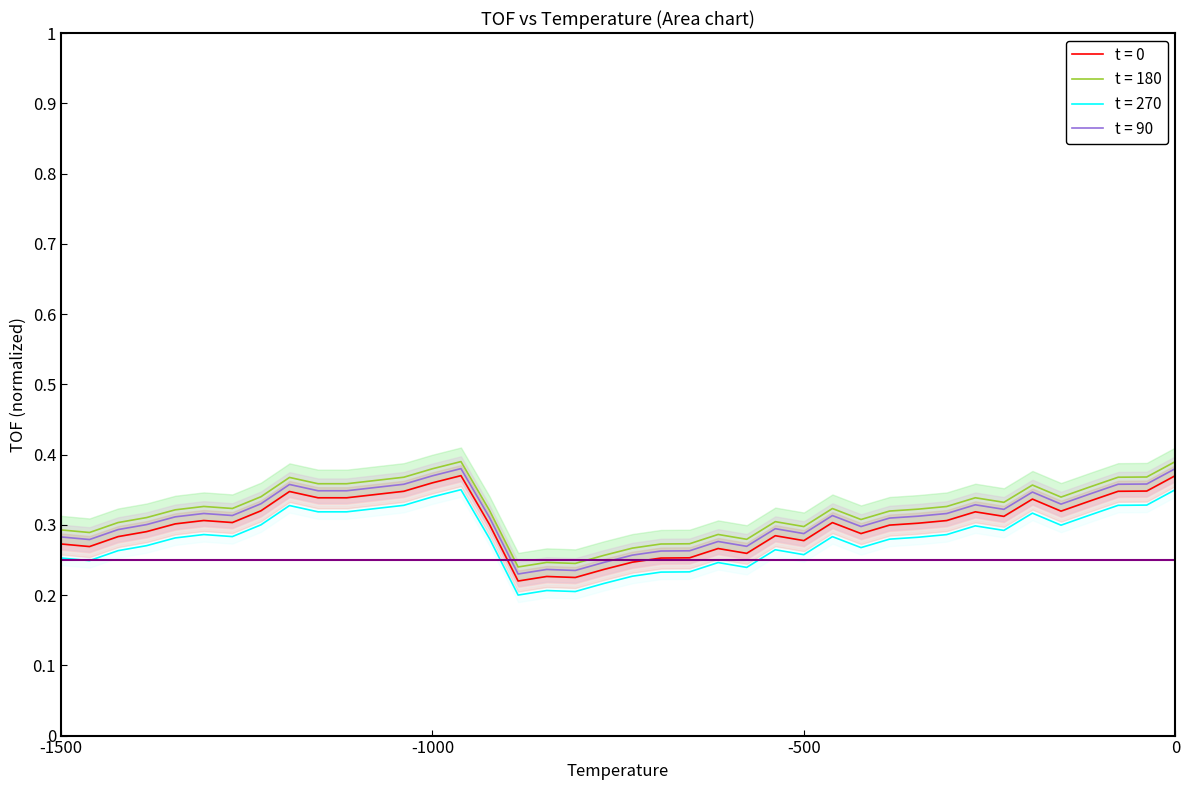

Reading right to left, list all the values displayed in this chart.

0.4	0.3	0.3	0.3	0.3	0.3	0.3	0.3	0.3	0.3	0.3	0.3	0.3	0.3	0.3	0.3	0.3	0.3	0.3	0.2	0.2	0.2	0.2	0.2	0.3	0.4	0.4	0.3	0.3	0.3	0.3	0.3	0.3	0.3	0.3	0.3	0.3	0.3	0.3	0.3